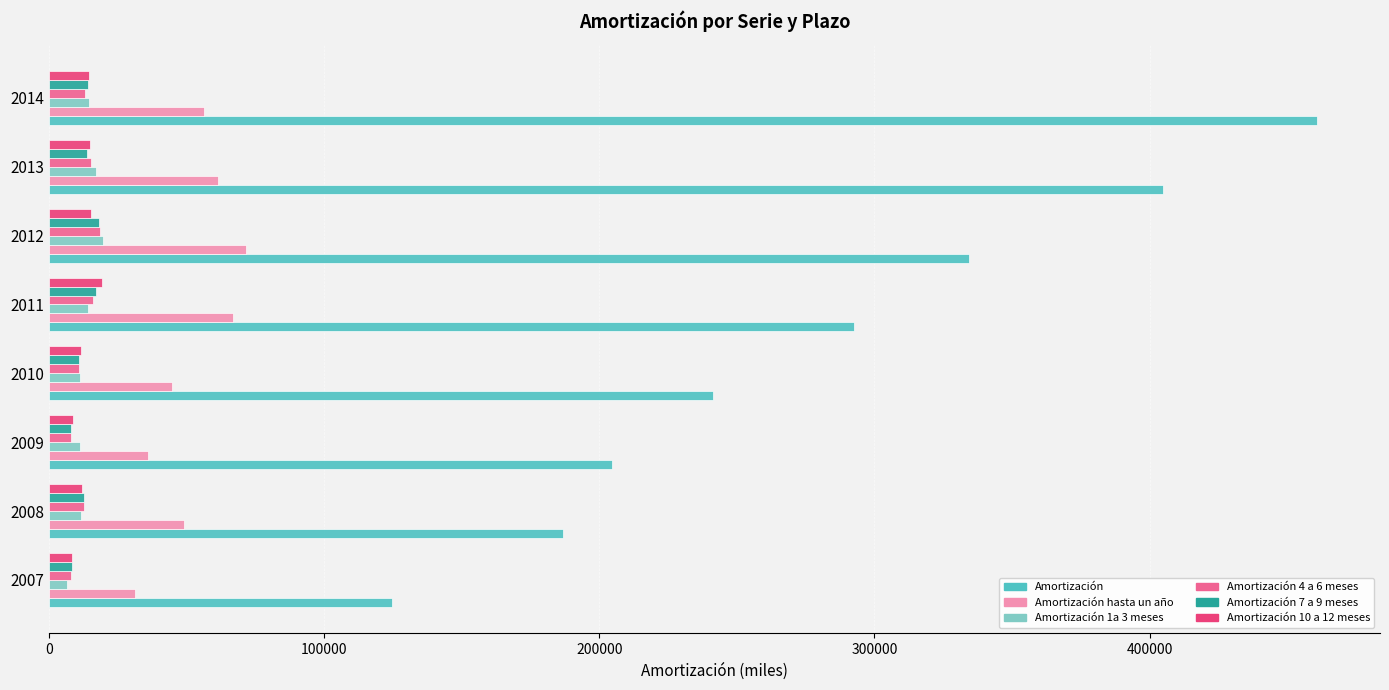

Is the value of Amortización at 2011 greater than the value of Amortización 1a 3 meses at 2007?

Yes